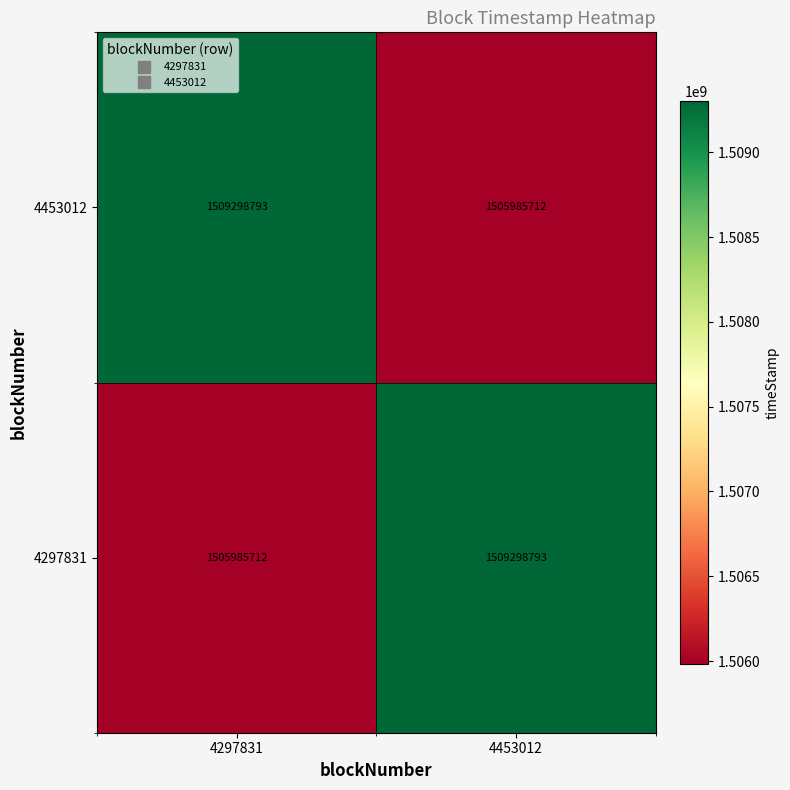

What is the minimum value shown in the chart?

1505985712